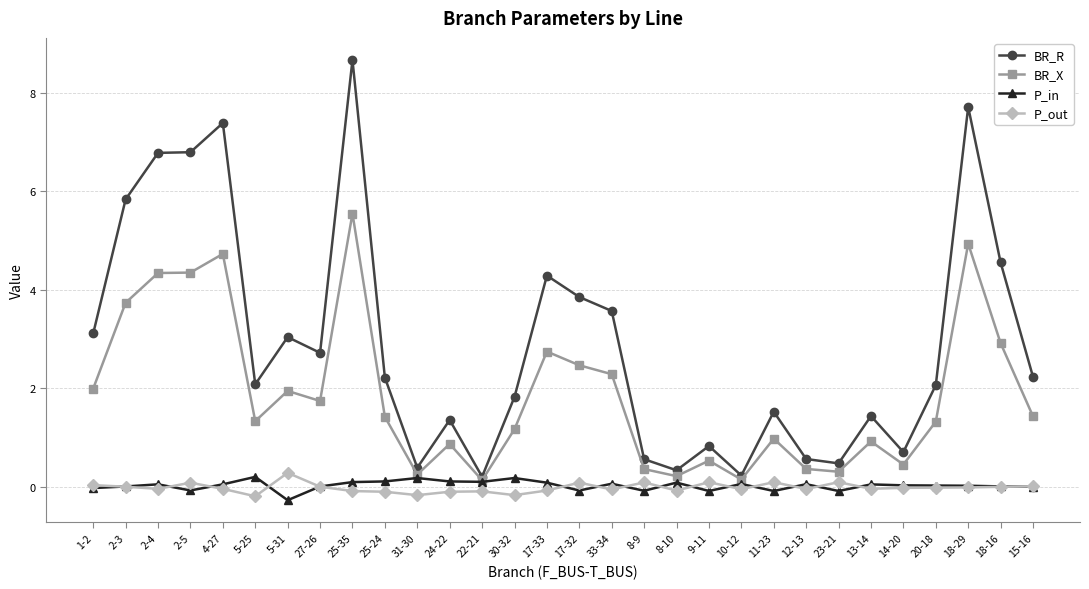

True or false: P_in has more than 1 points higher than both neighbors.

True